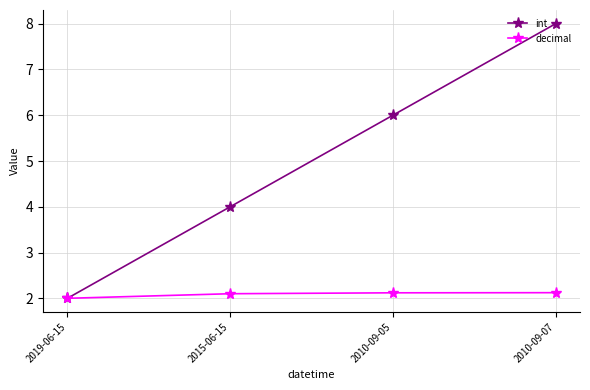

Count the int values in the range 4 to 8.

3